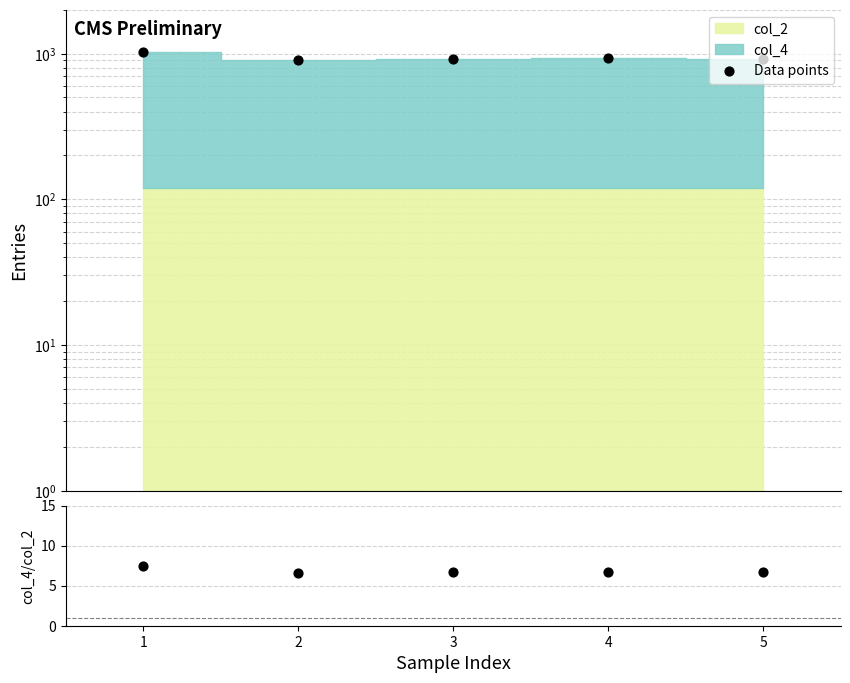

Which series contains the lowest Y value?

col_4 / col_2